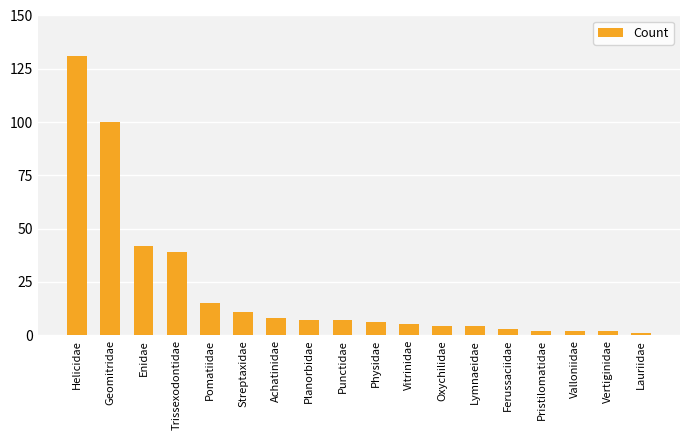

Are the bars horizontal?

No